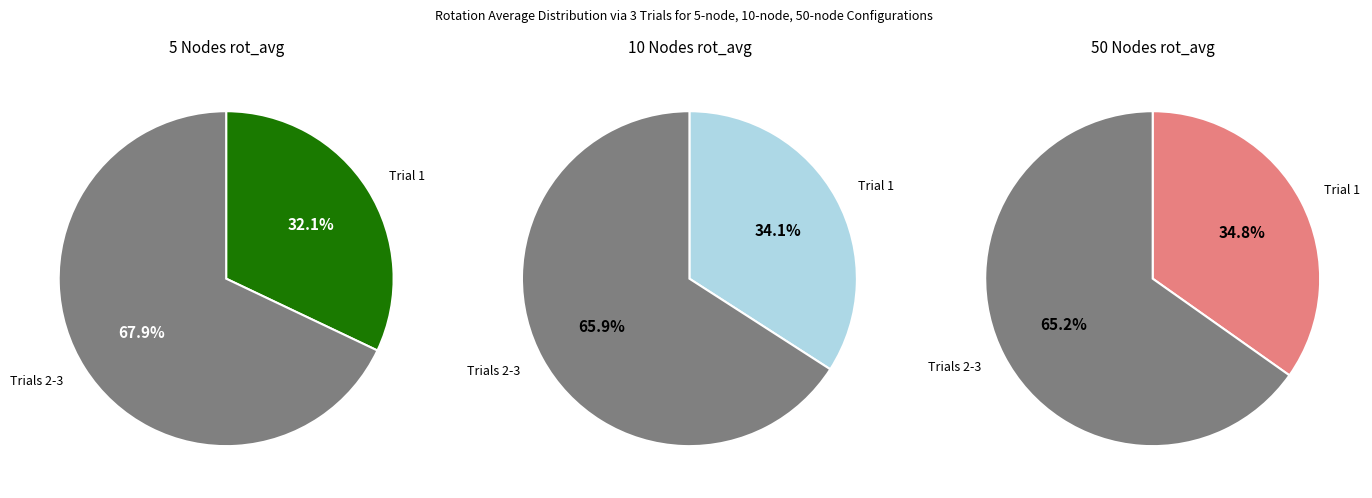

The Trial 2 slice represents 29% of the pie. True or false?

False